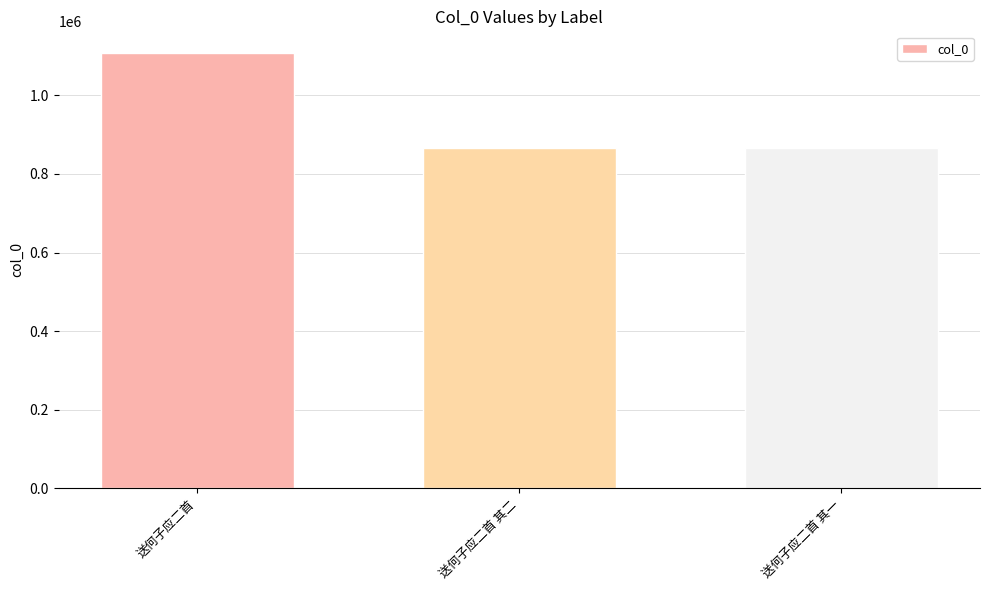

At which category does the chart reach its peak across all series?

送何子应二首